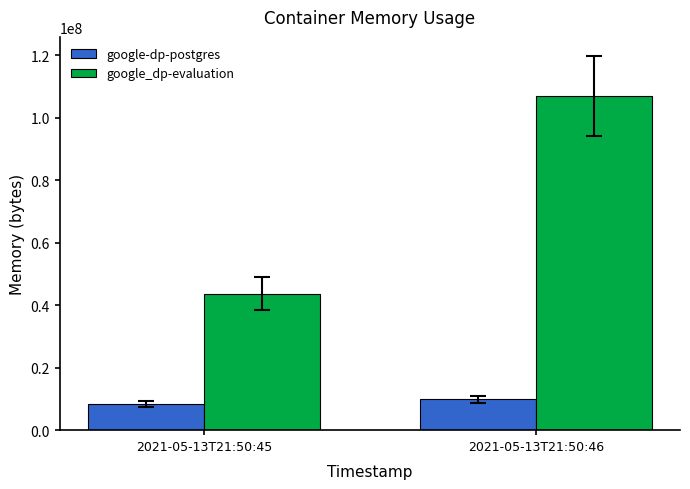

What is the total value across all series at 2021-05-13T21:50:45?

52105216